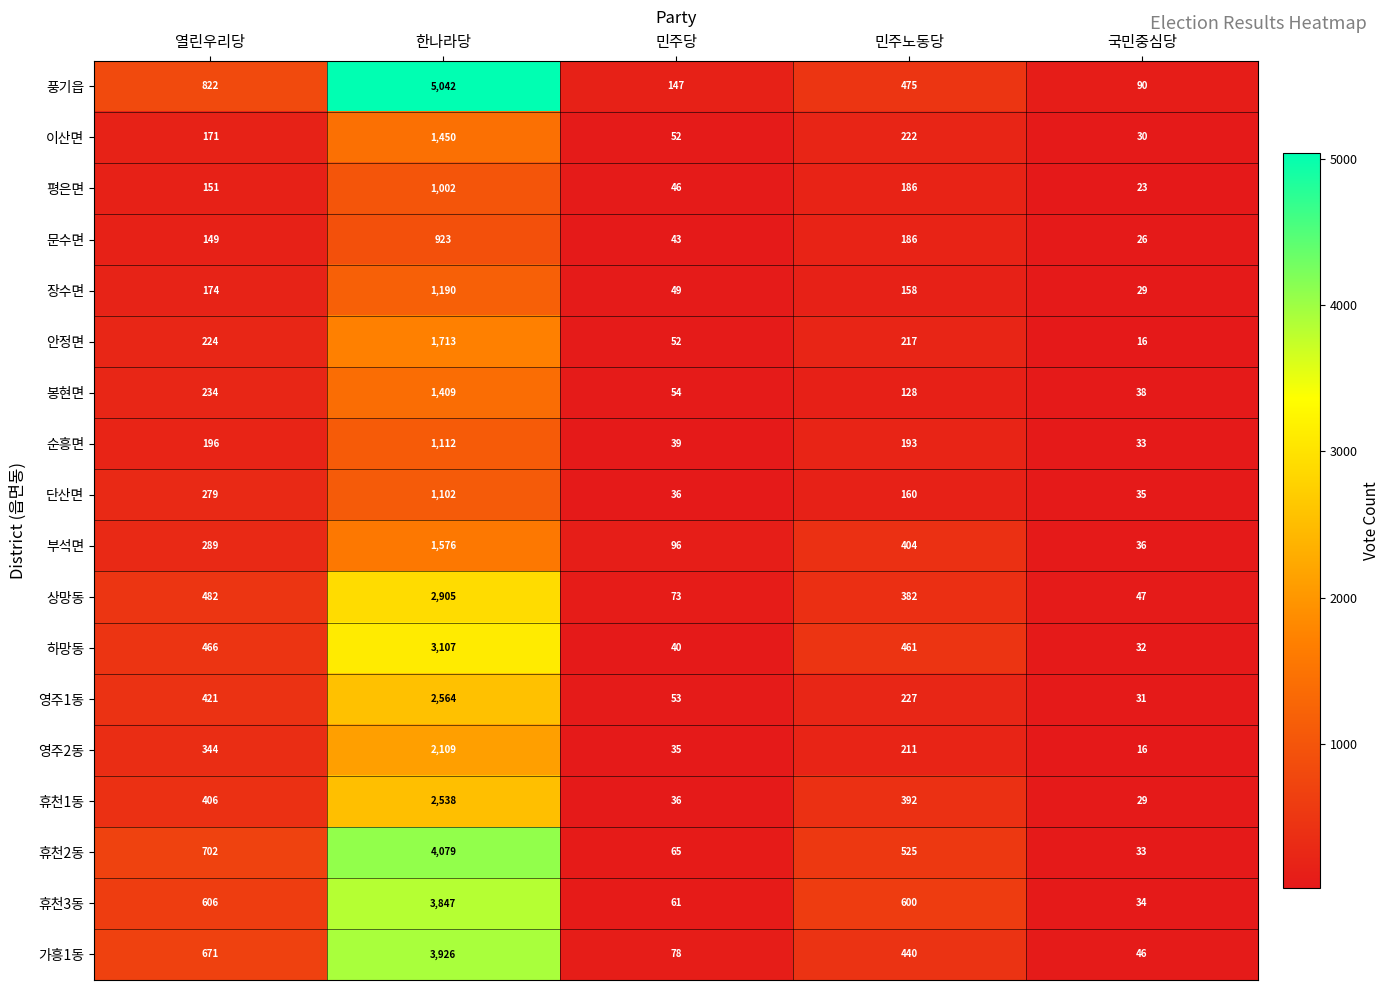

Is it true that 휴천1동 equals 29 at 국민중심당?

True